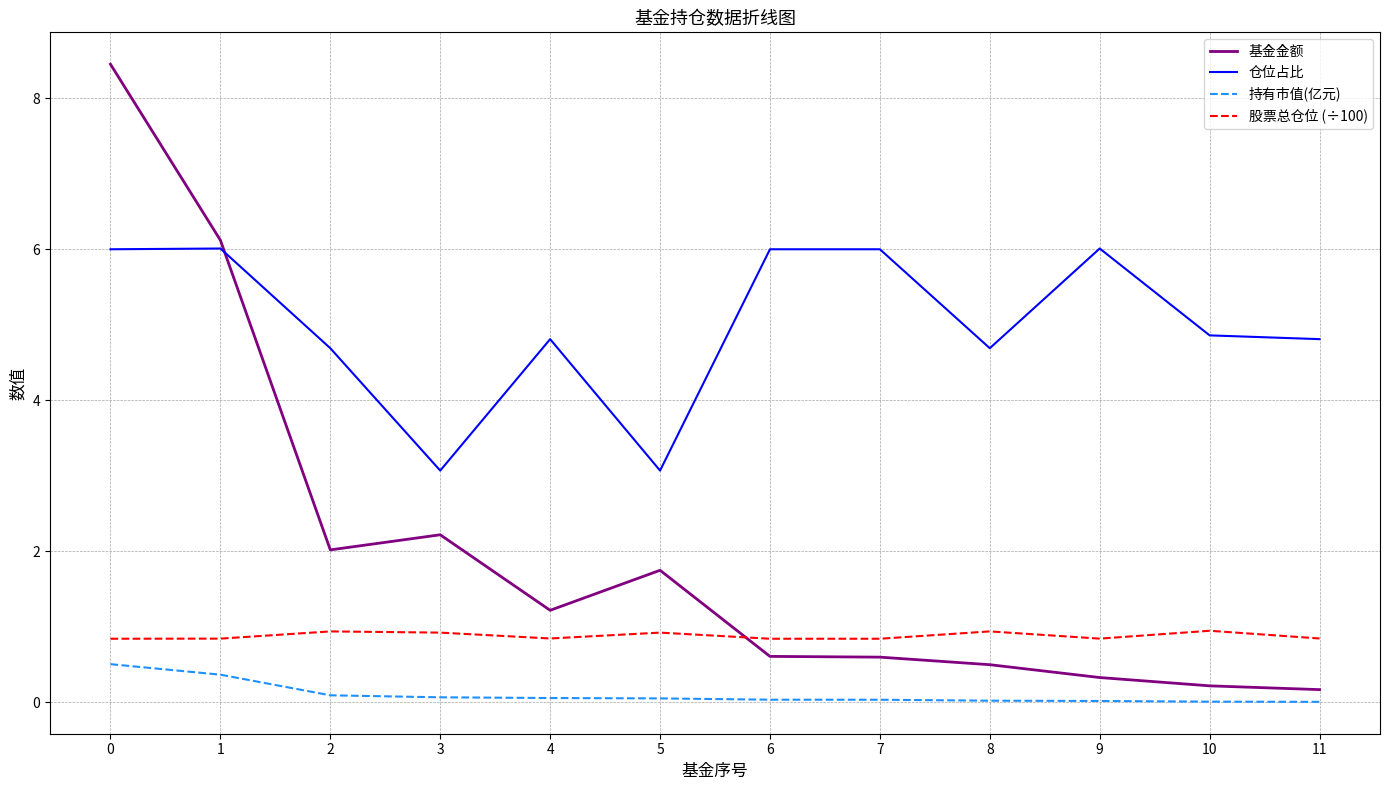

What are all the series names shown in the legend?

基金金额, 仓位占比, 持有市值(亿元), 股票总仓位 (÷100)